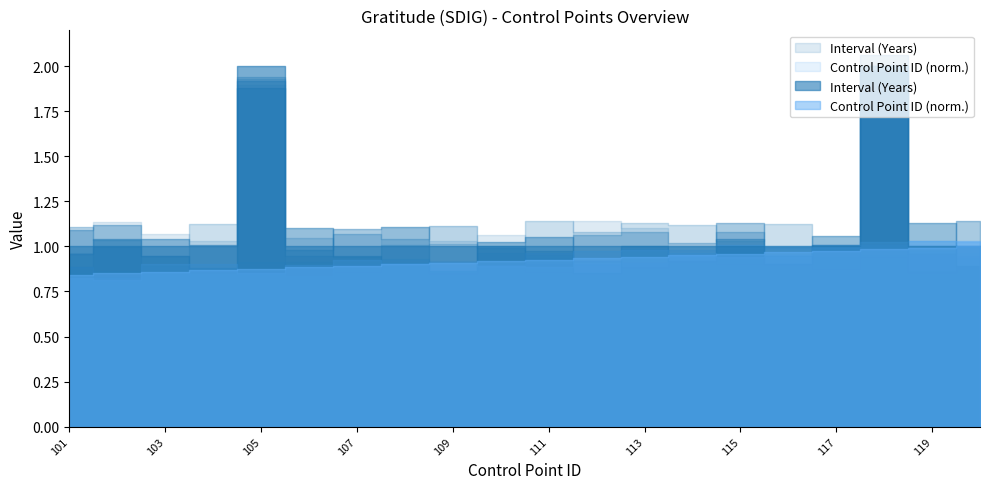

How many lines are shown in the chart?

2